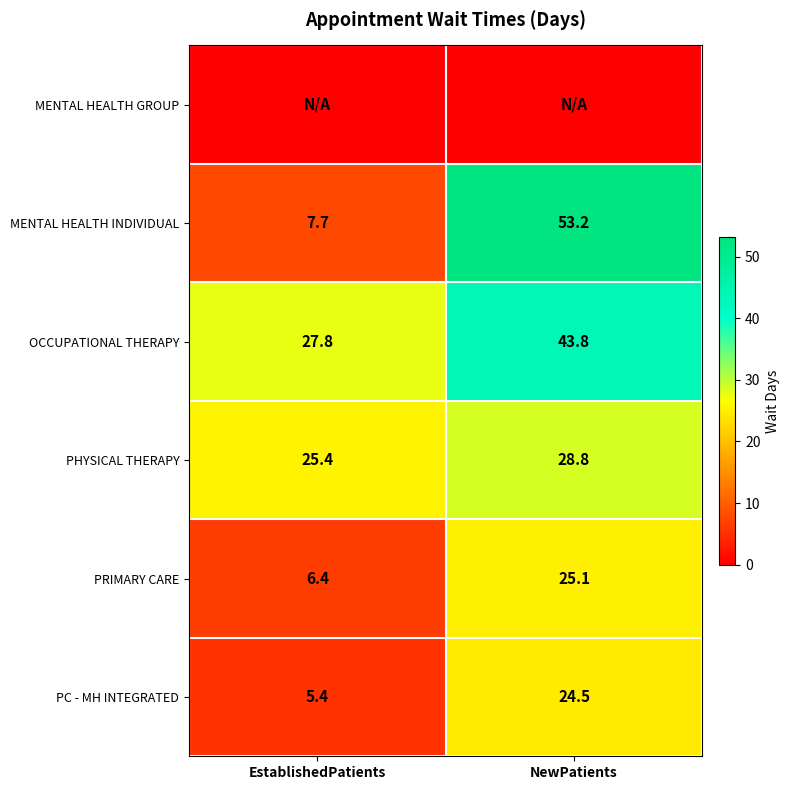

How many values in the PC - MH INTEGRATED series are below 24?

1